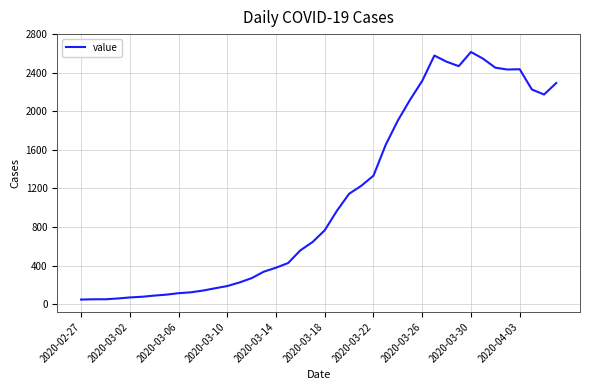

What is the difference between the maximum and minimum values?

2566